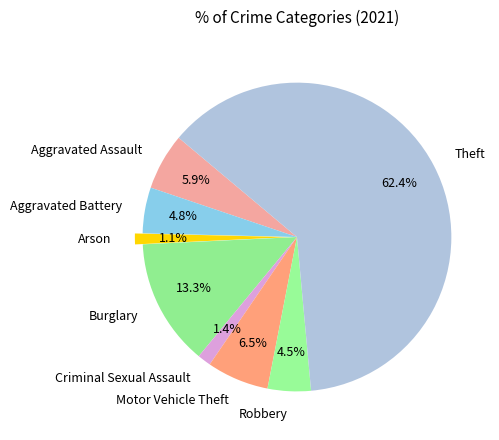

Is Theft the majority of the pie?

Yes